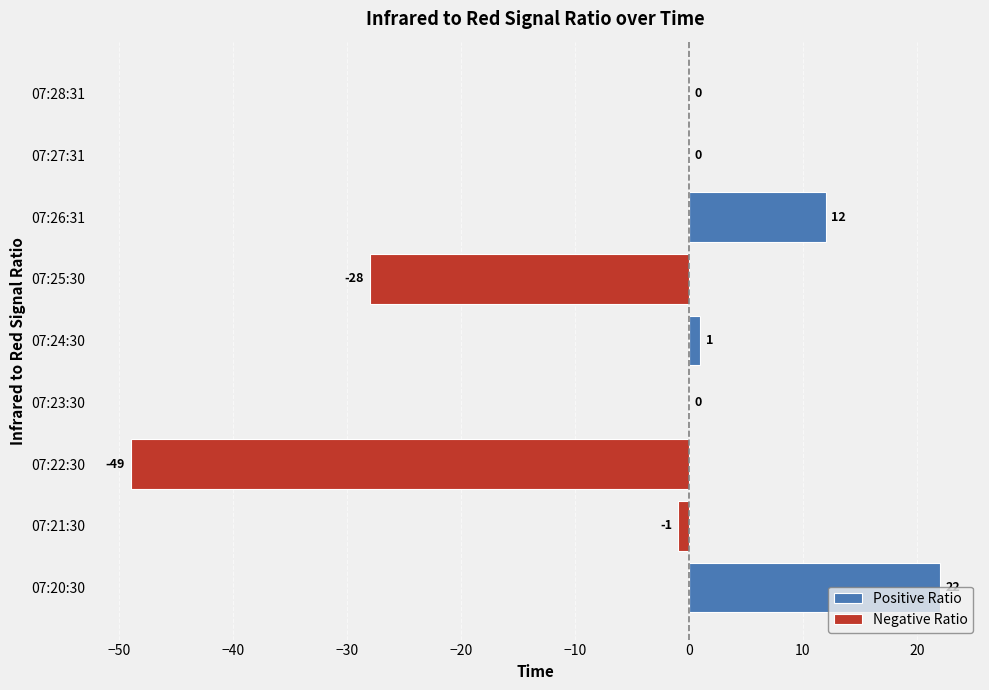

Rank the series by their maximum value, from highest to lowest.

Positive Ratio, Negative Ratio